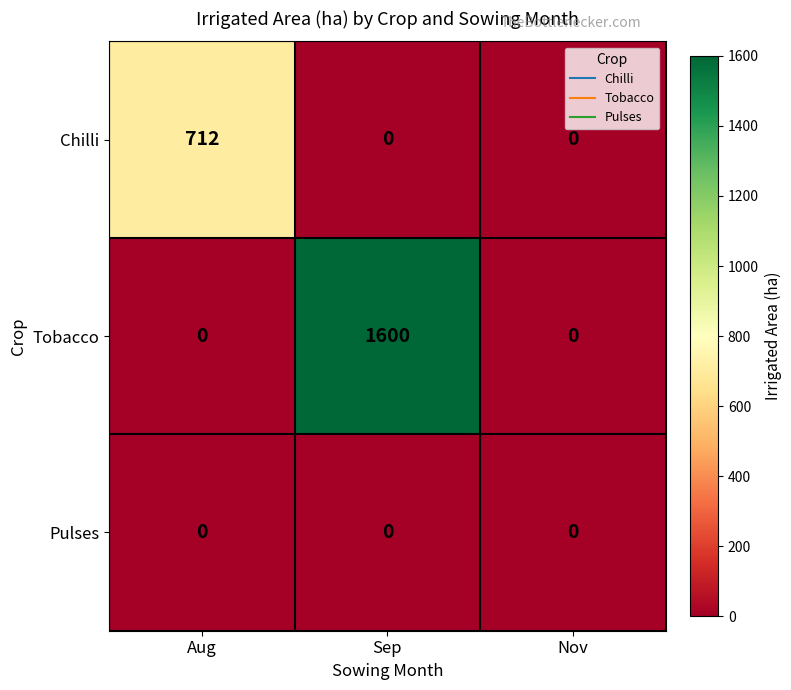

Reading right to left, list all the values displayed in this chart.

Chilli: 0	0	712
Tobacco: 0	1600	0
Pulses: 0	0	0